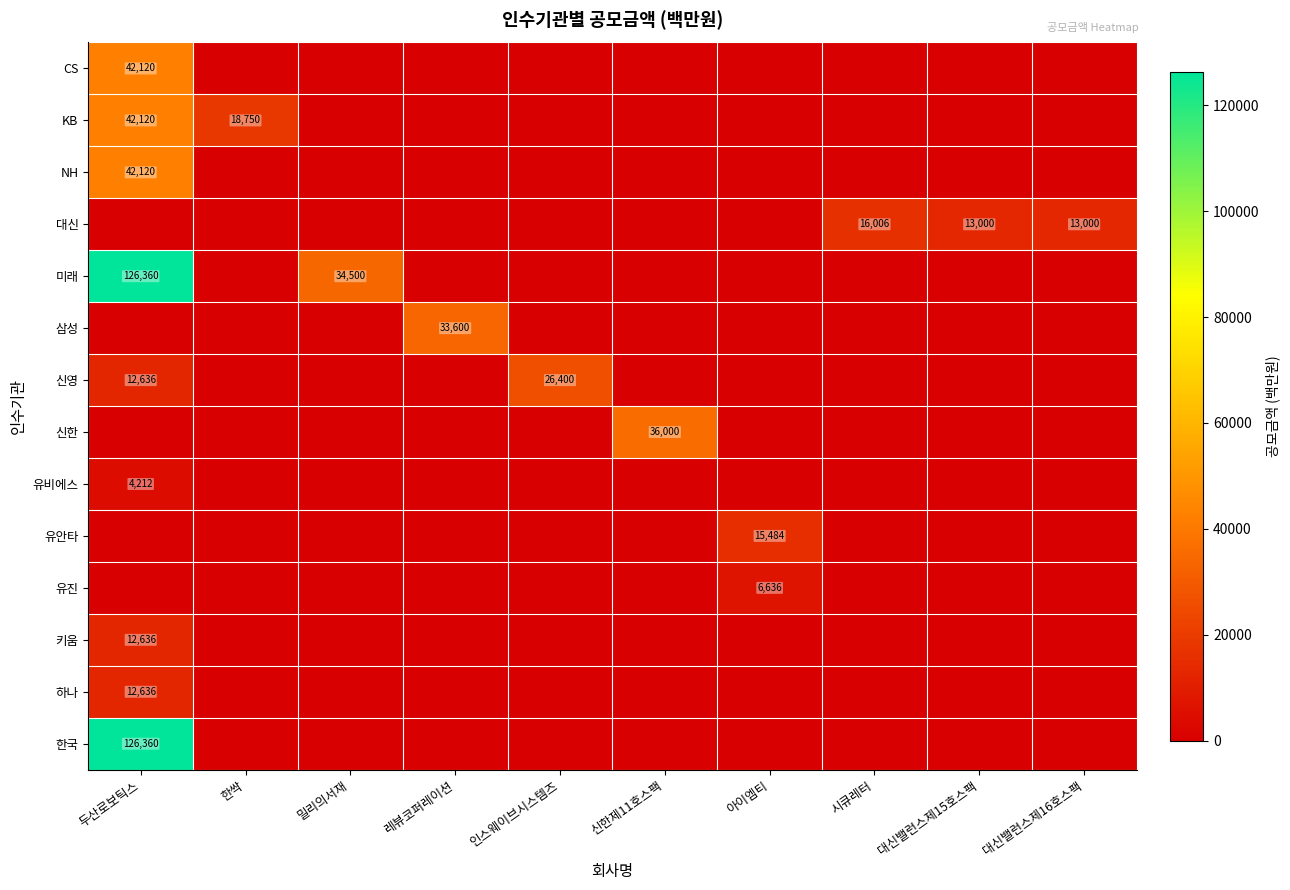

Which series has the widest spread of values?

미래